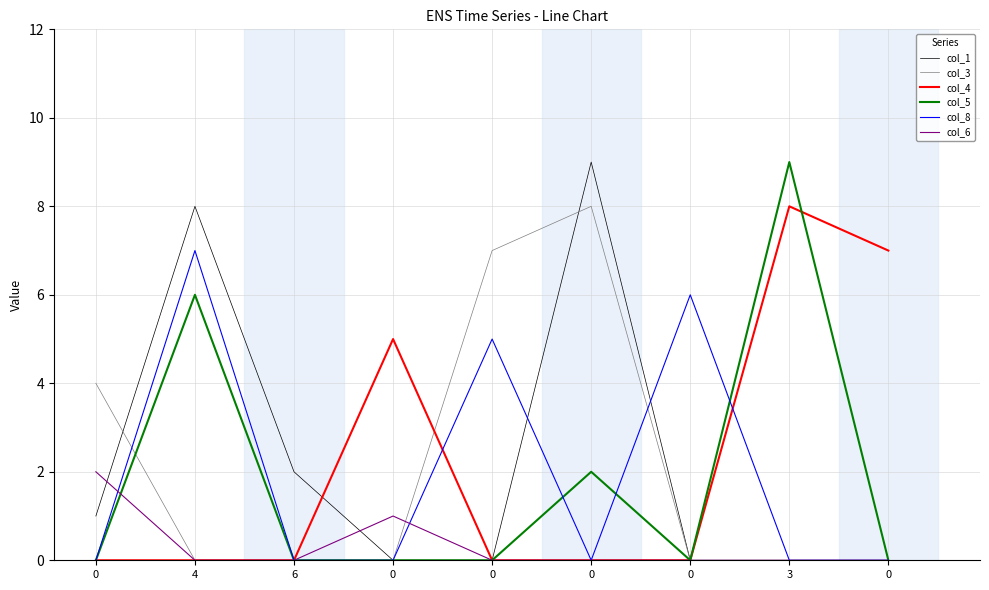

After their last crossing, which series has the higher values: col_3 or col_1?

col_1